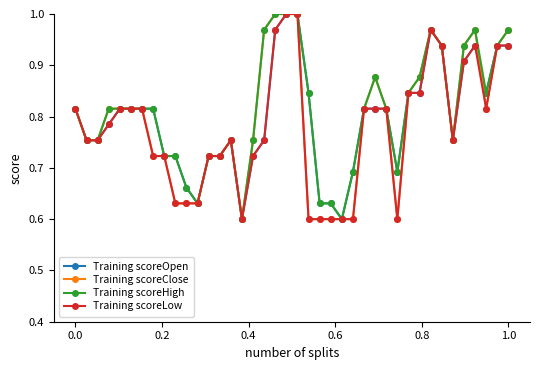

At how many categories does at least one series exceed 0?

40